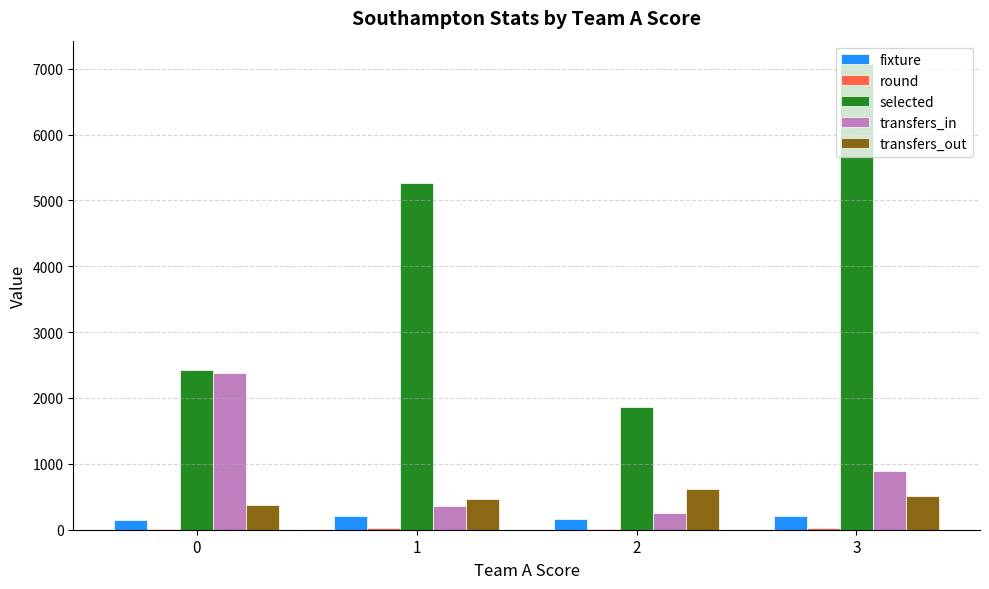

Are the bars grouped side by side (vs. stacked)?

Yes